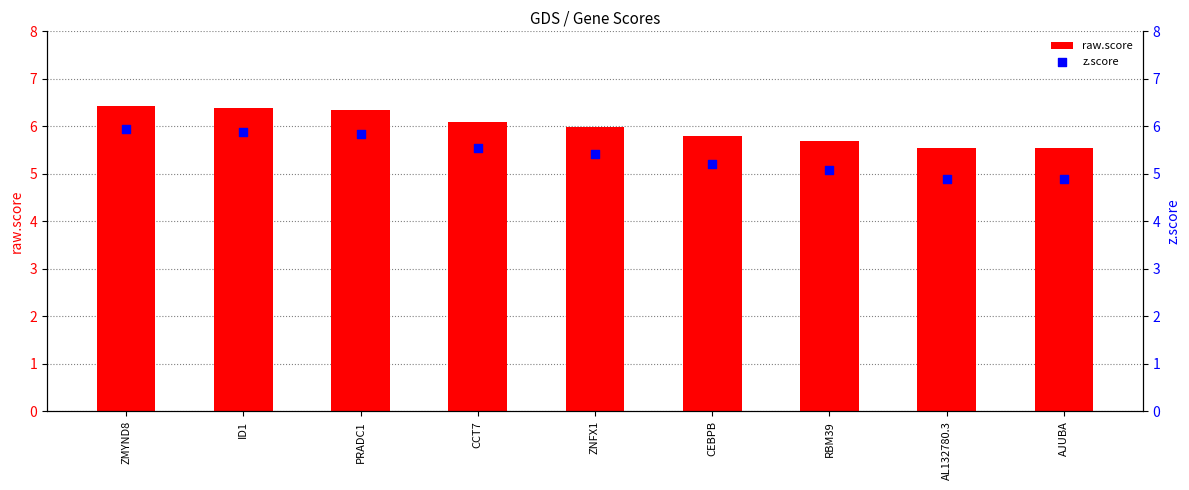

At which category is the sum across all series the highest?

ZMYND8